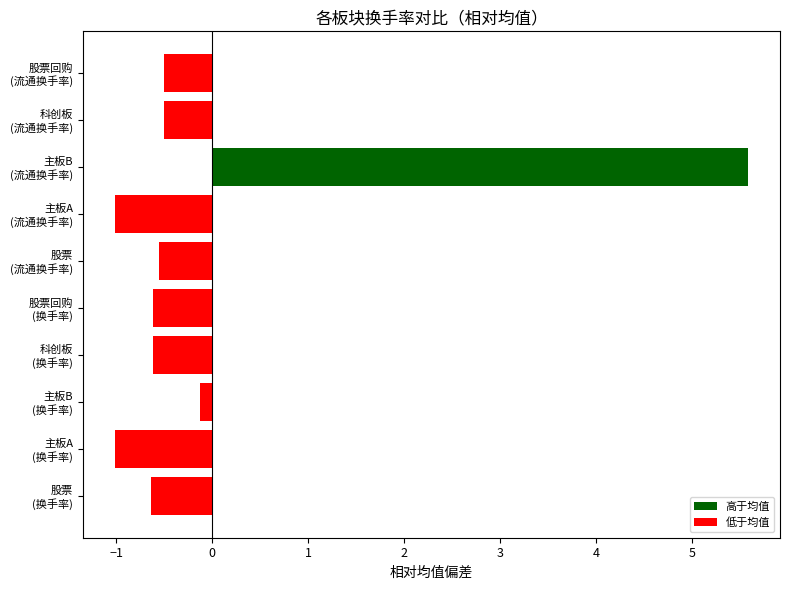

What is the minimum value shown in the chart?

-1.0